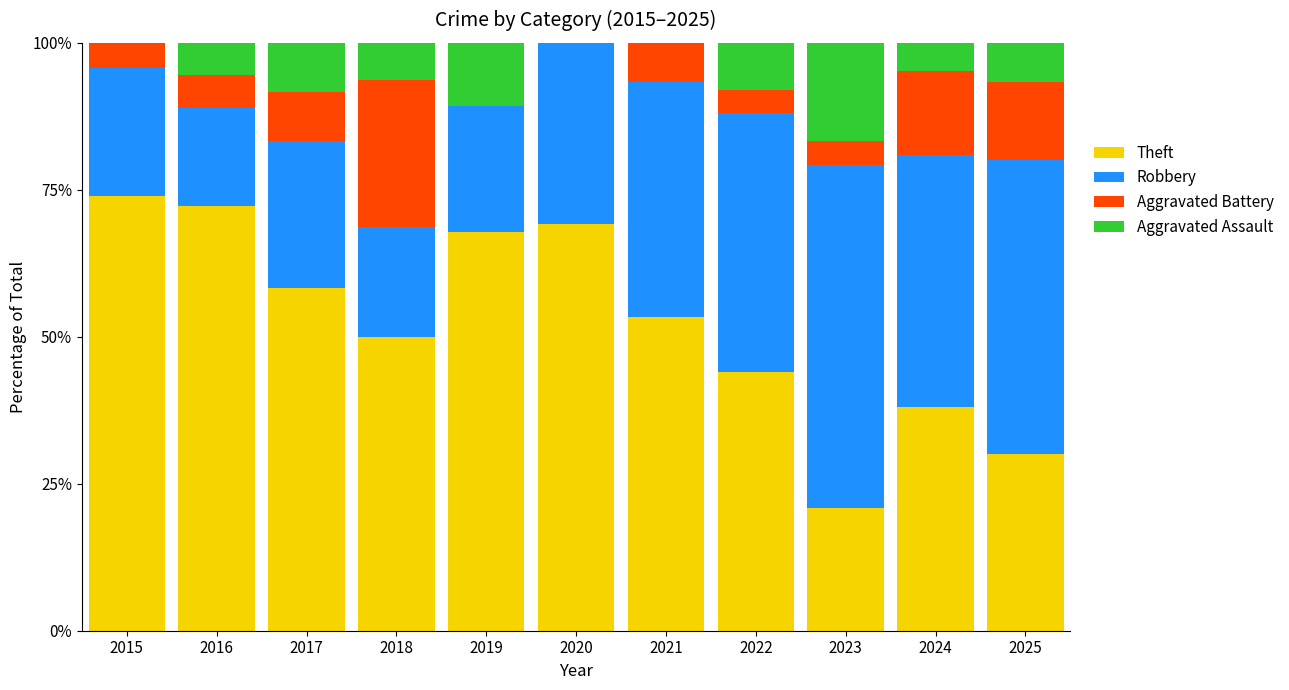

What is the total value across all series at 2023?

100.0